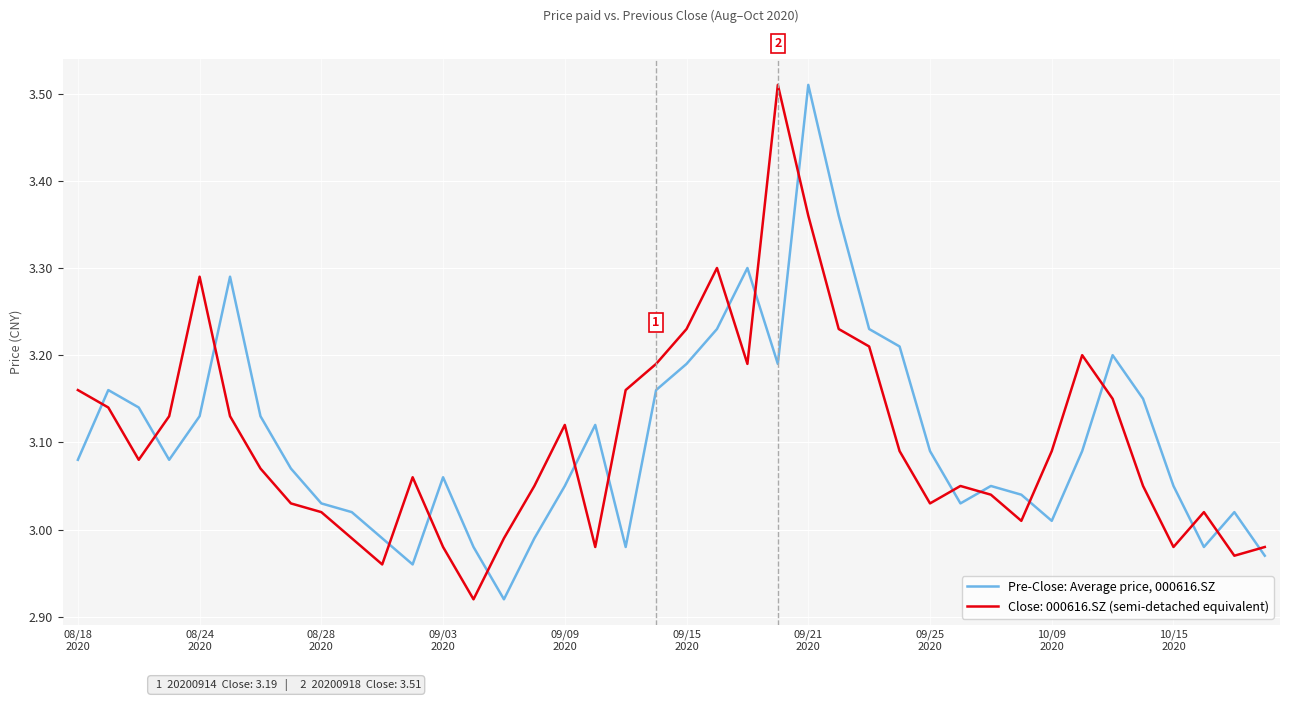

List the series in order of their overall mean, lowest first.

Close: 000616.SZ (semi-detached equivalent), Pre-Close: Average price, 000616.SZ